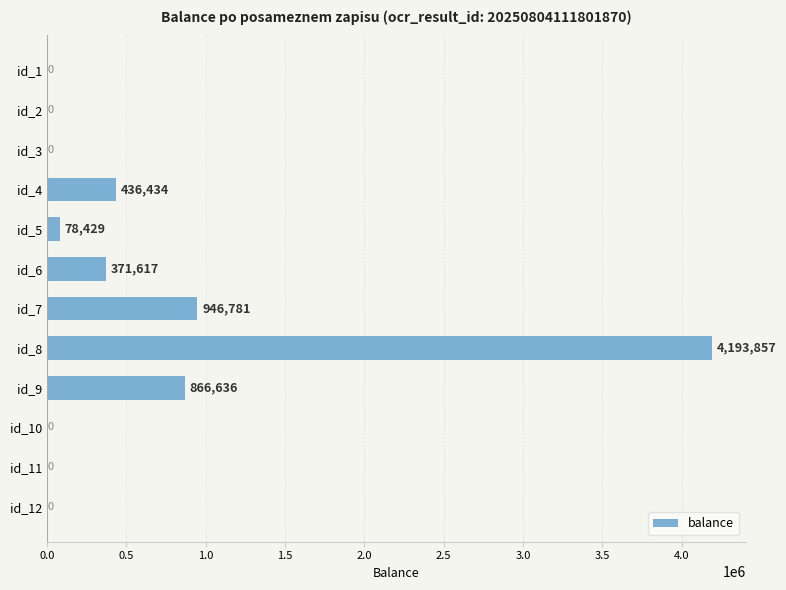

How many series are shown in this chart?

1